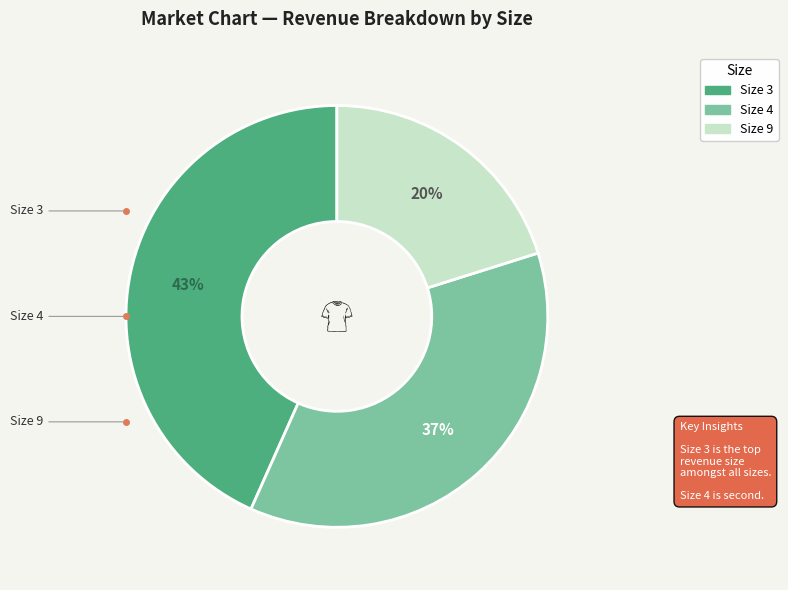

To the nearest percent, what is the average slice percentage?

33%